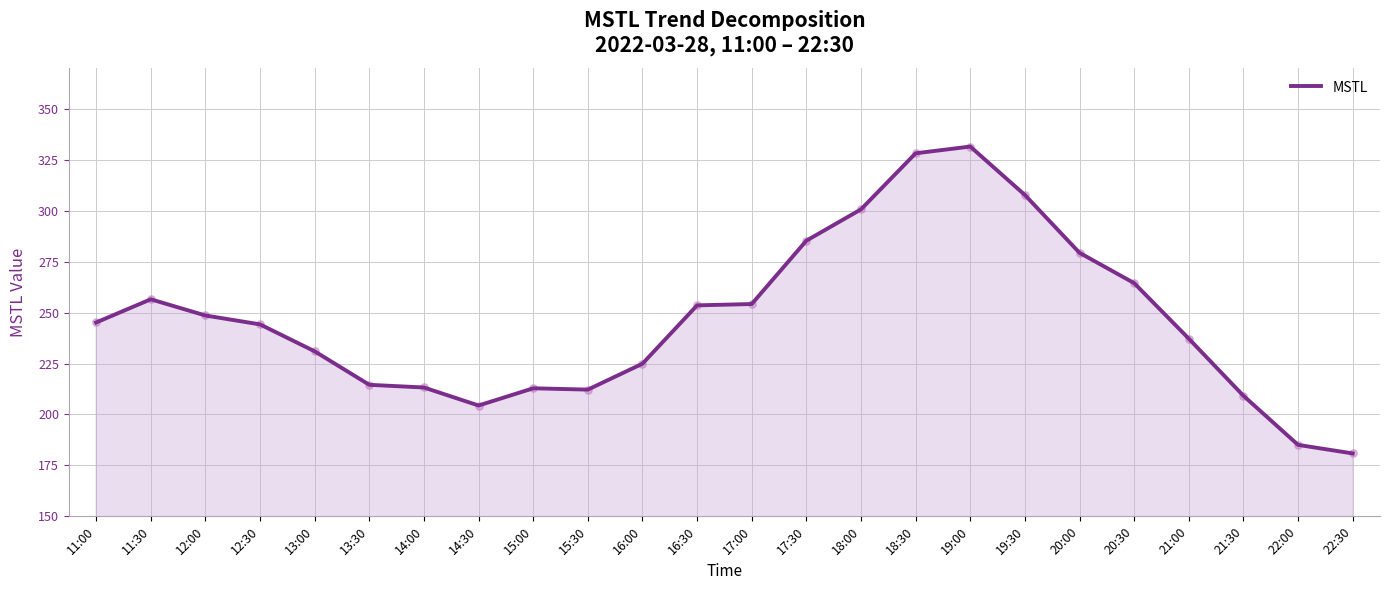

What is the change in value from 14:30 to 15:00?

+8.4